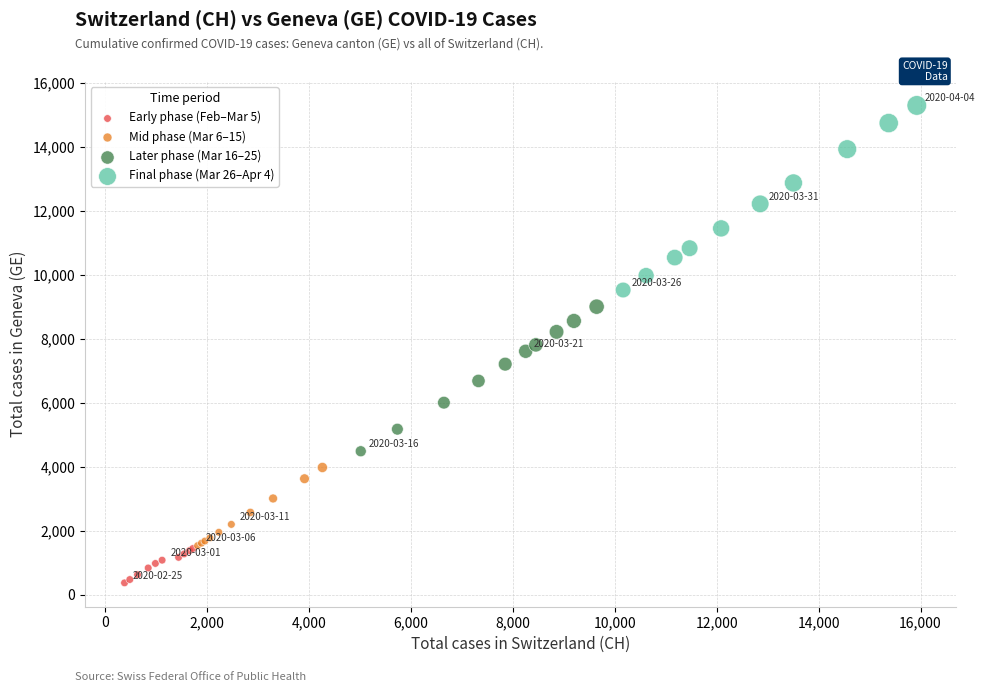

Which series has the widest spread of Y values?

Final phase (Mar 26–Apr 4)